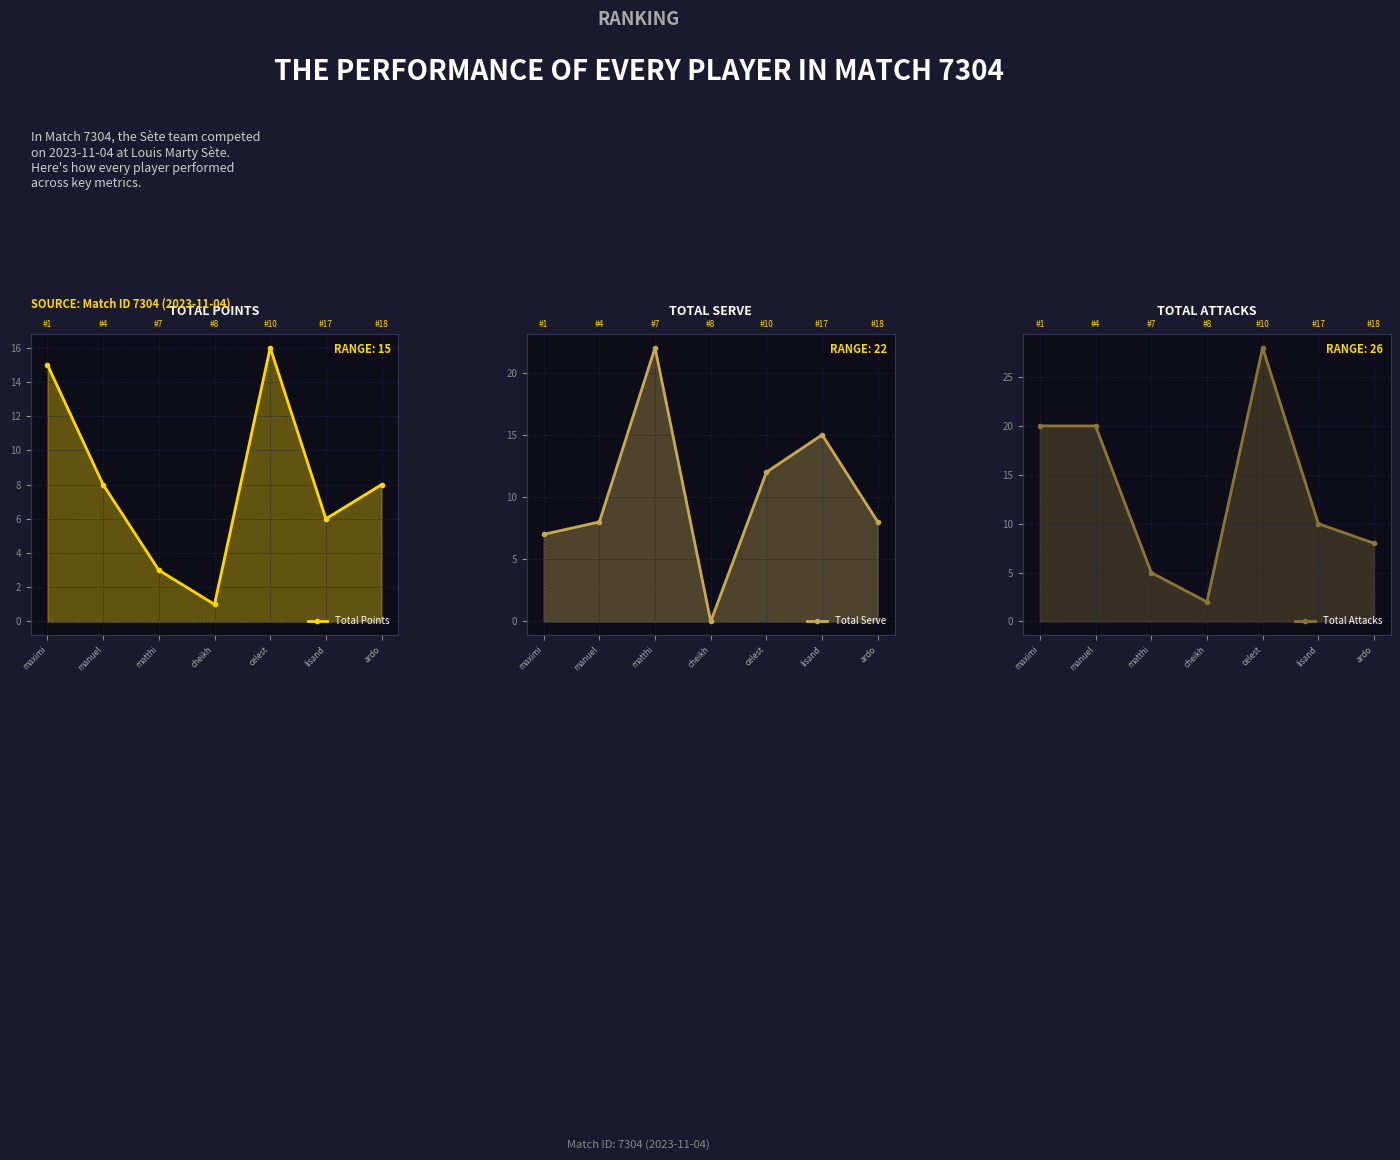

How many data points does each series have?

7